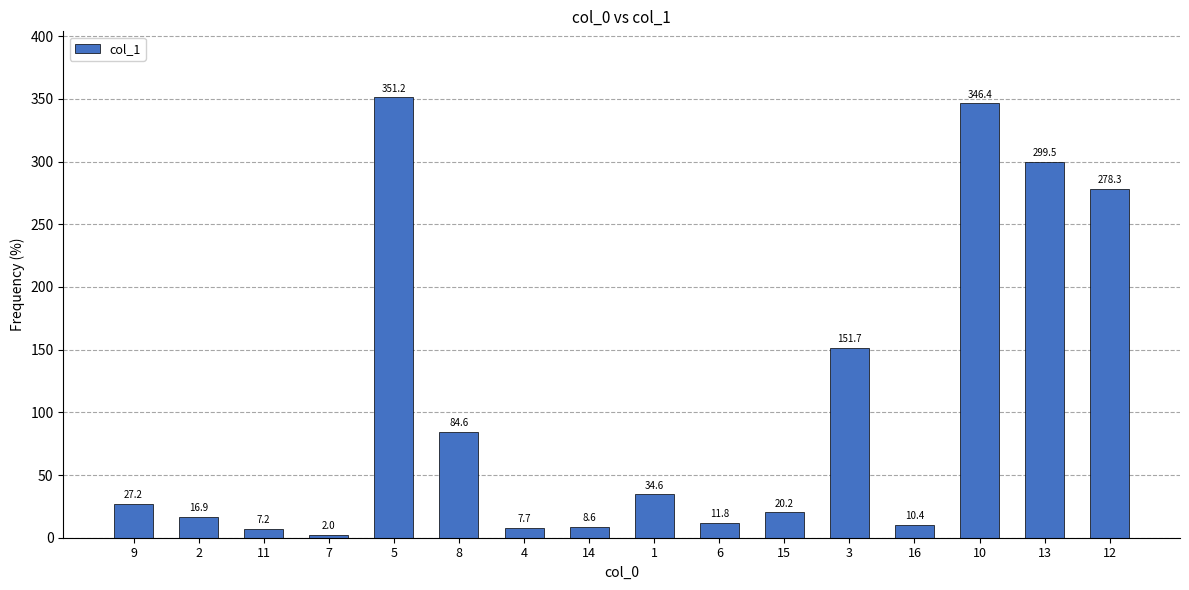

At which category does the chart reach its minimum across all series?

7